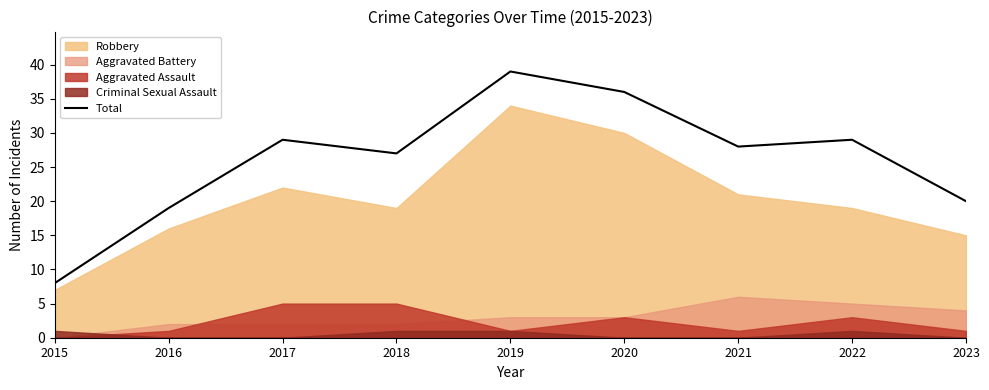

Where is the data nearest to the value 23?

2023